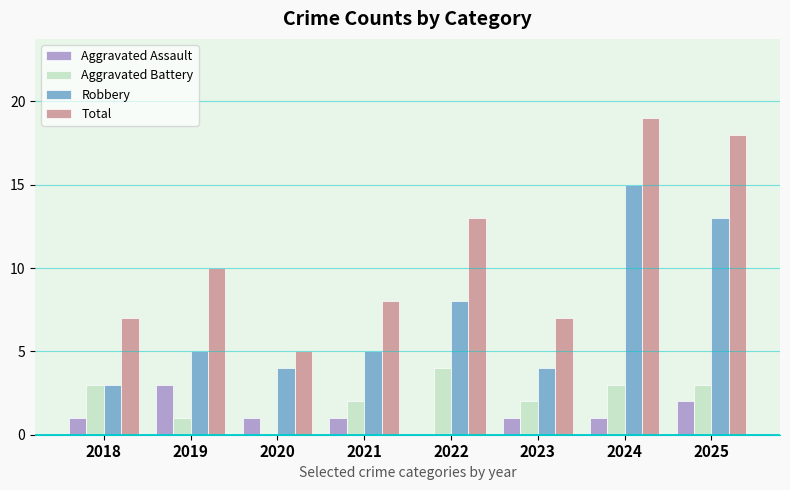

Which series changed the most between 2021 and 2024?

Total